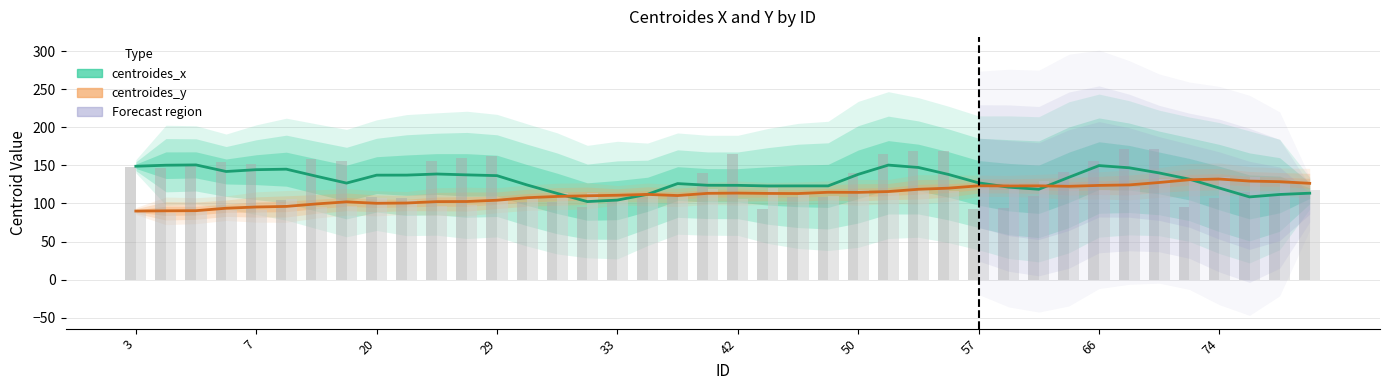

Which series has the largest total across all categories?

centroides_x